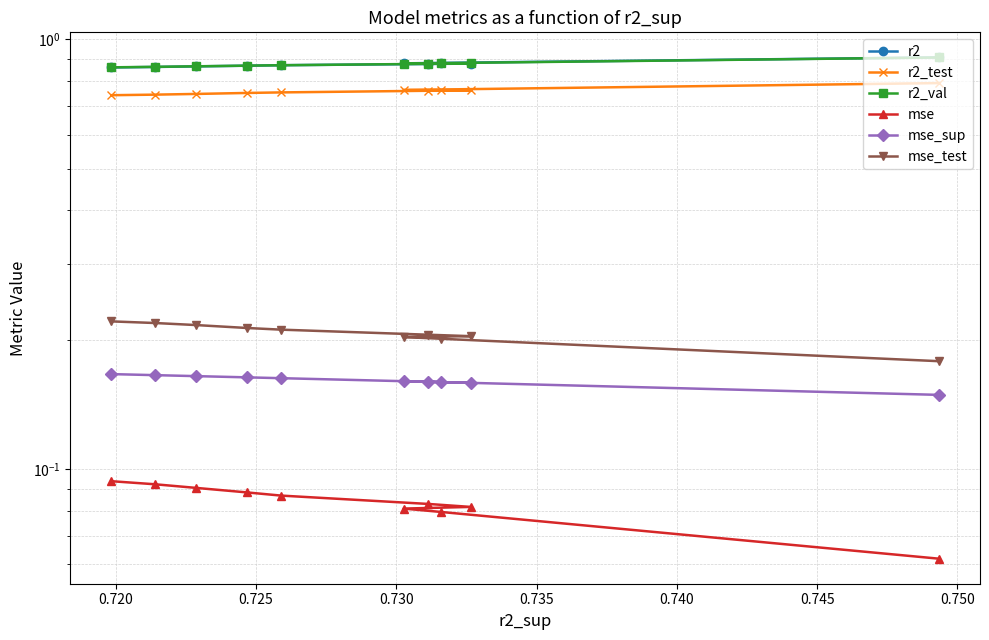

What is the value of the r2_test point at the 10th from the left?

0.8